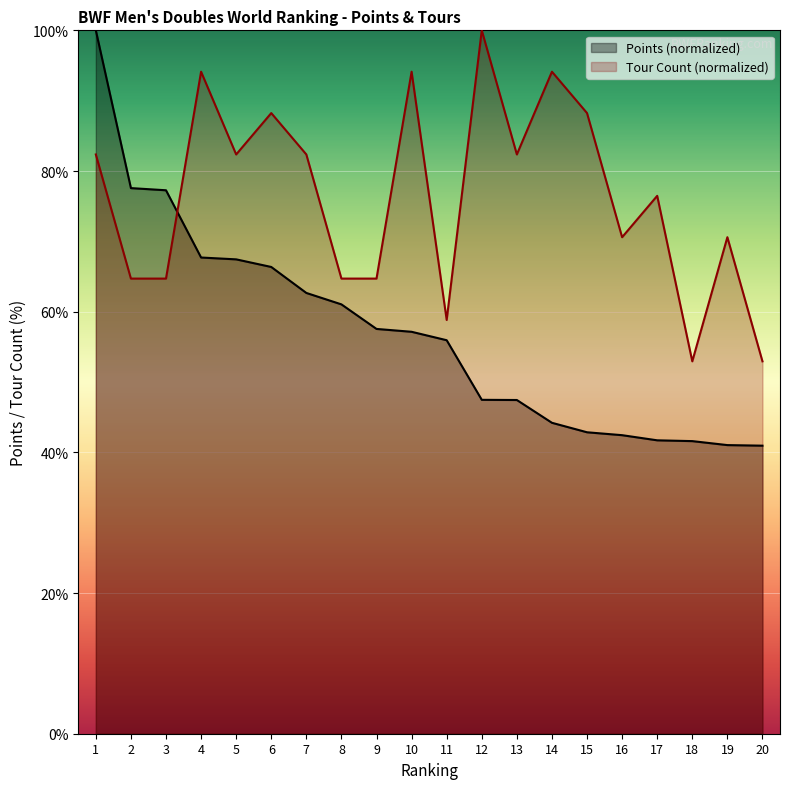

At which label does TOUR first exceed 82?

1